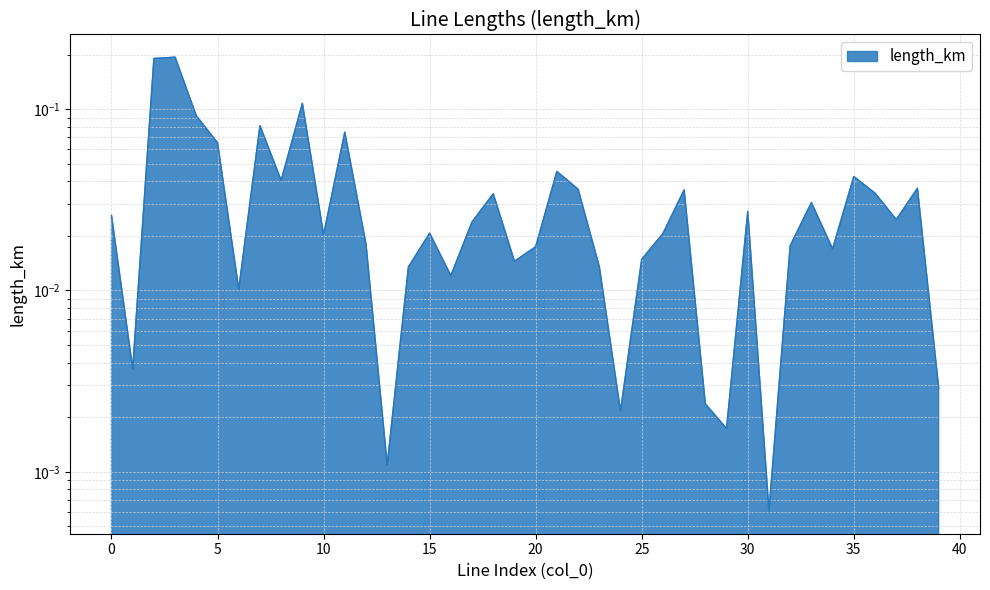

How many lines are shown in the chart?

1